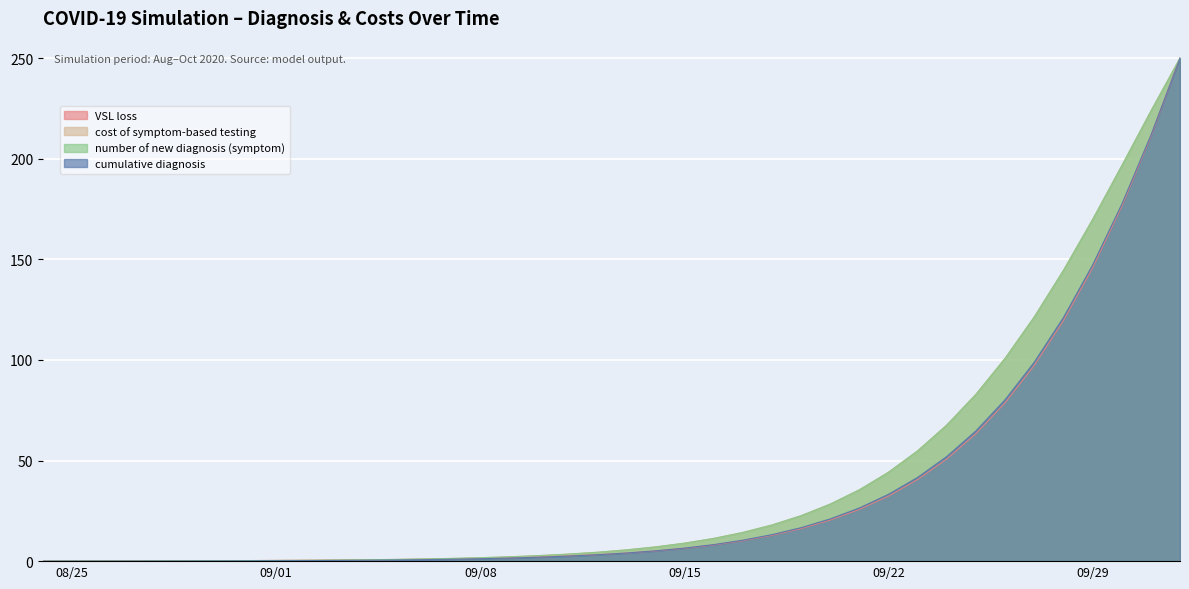

At 2020-09-18, list the series in order from largest to smallest.

number of new diagnosis (symptom), cost of symptom-based testing, cumulative diagnosis, VSL loss